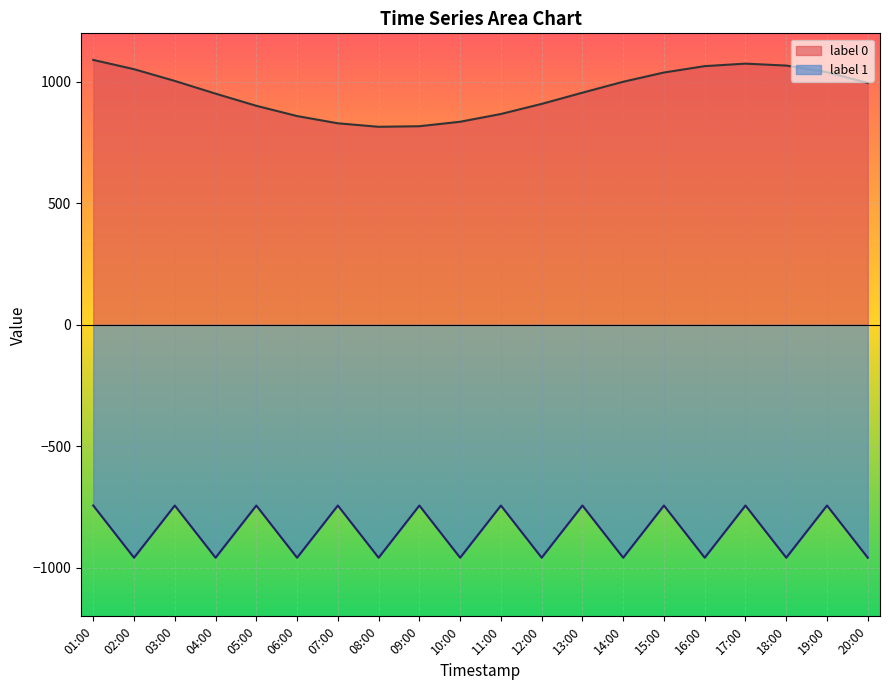

The value of value at 6 is 449.9. True or false?

False